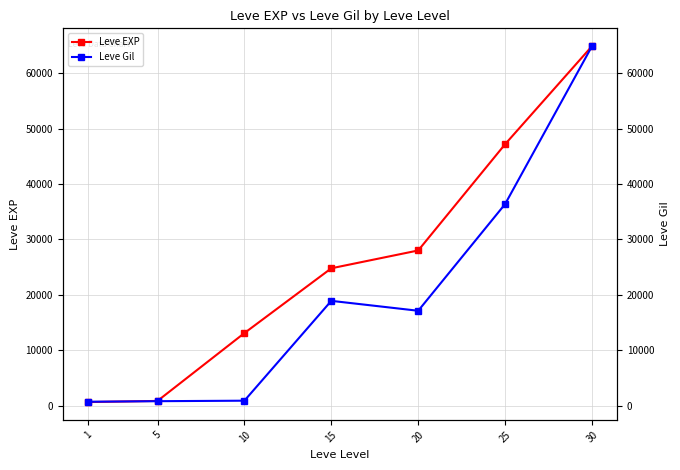

What is the total value across all series at 5?

1630